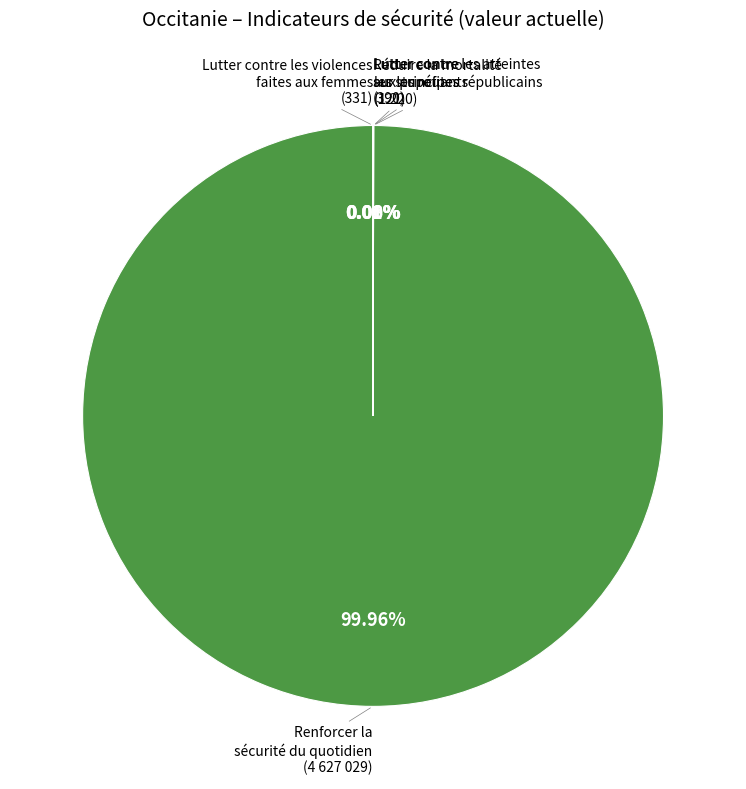

Which slice is the largest?

Renforcer la sécurité du quotidien